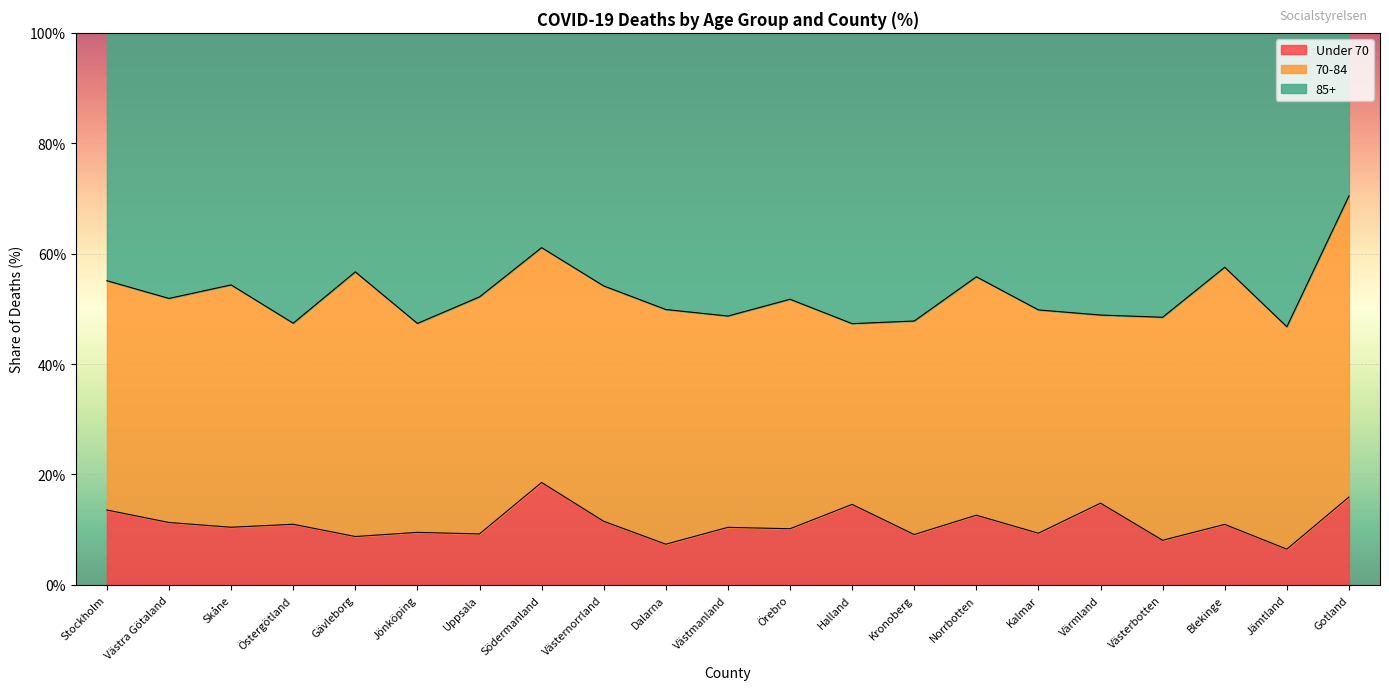

True or false: Under 70 has a value of 7.5 at Östergötland.

False